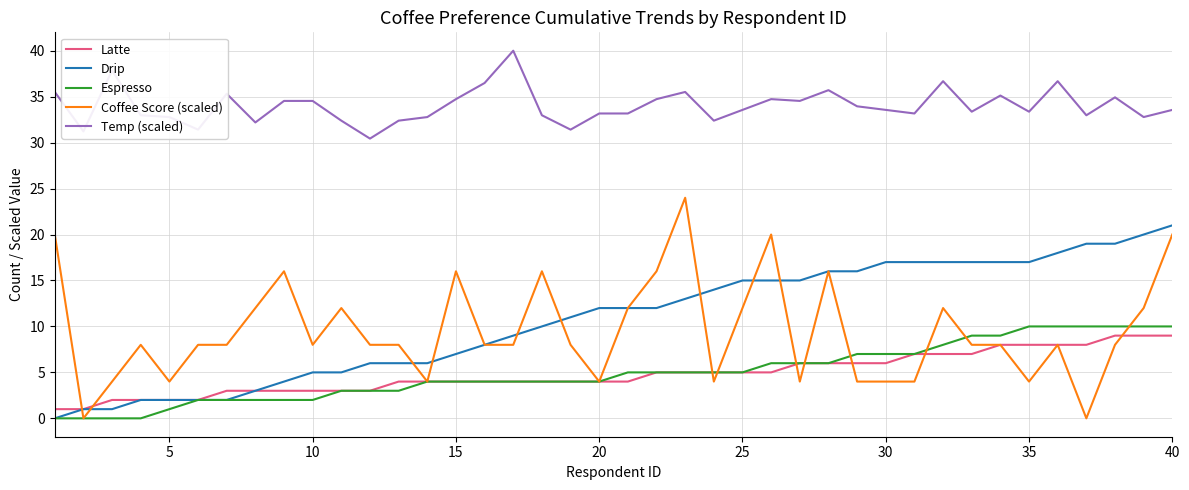

Which series ends up on top after the final intersection of Coffee Score (scaled) and Drip?

Drip